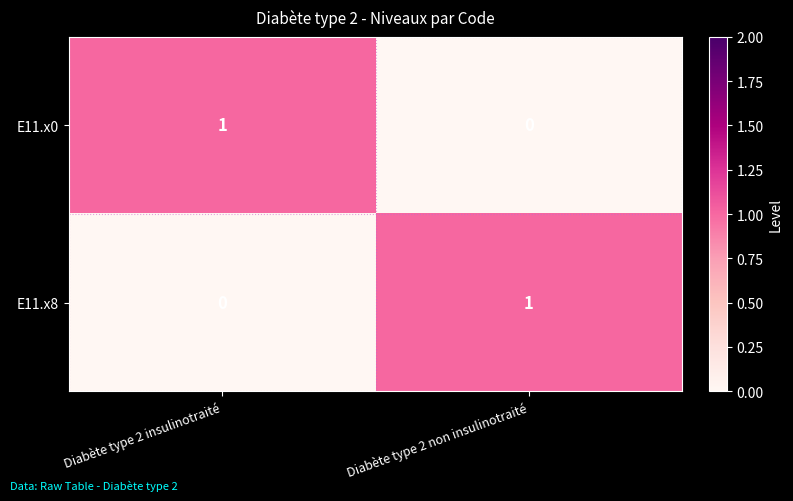

Is the value of E11.x8 at Diabète type 2 insulinotraité greater than the value of E11.x0 at Diabète type 2 insulinotraité?

No